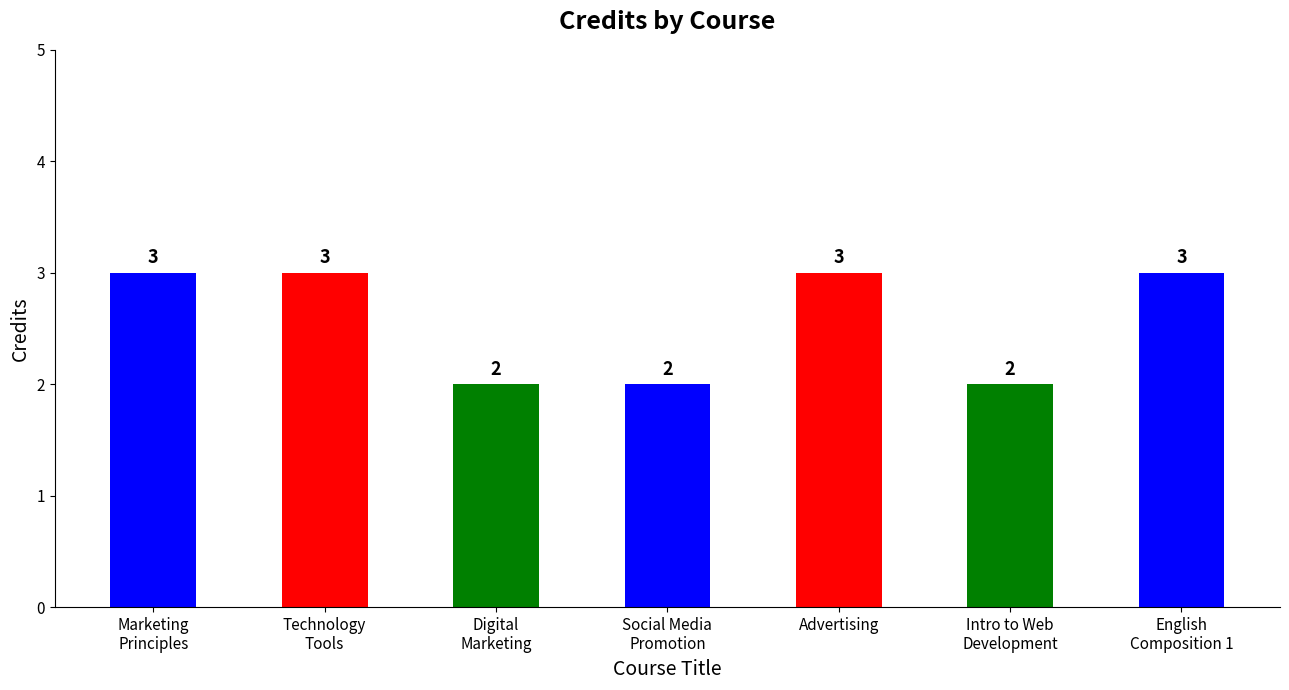

What is the approximate value at English
Composition 1?

3